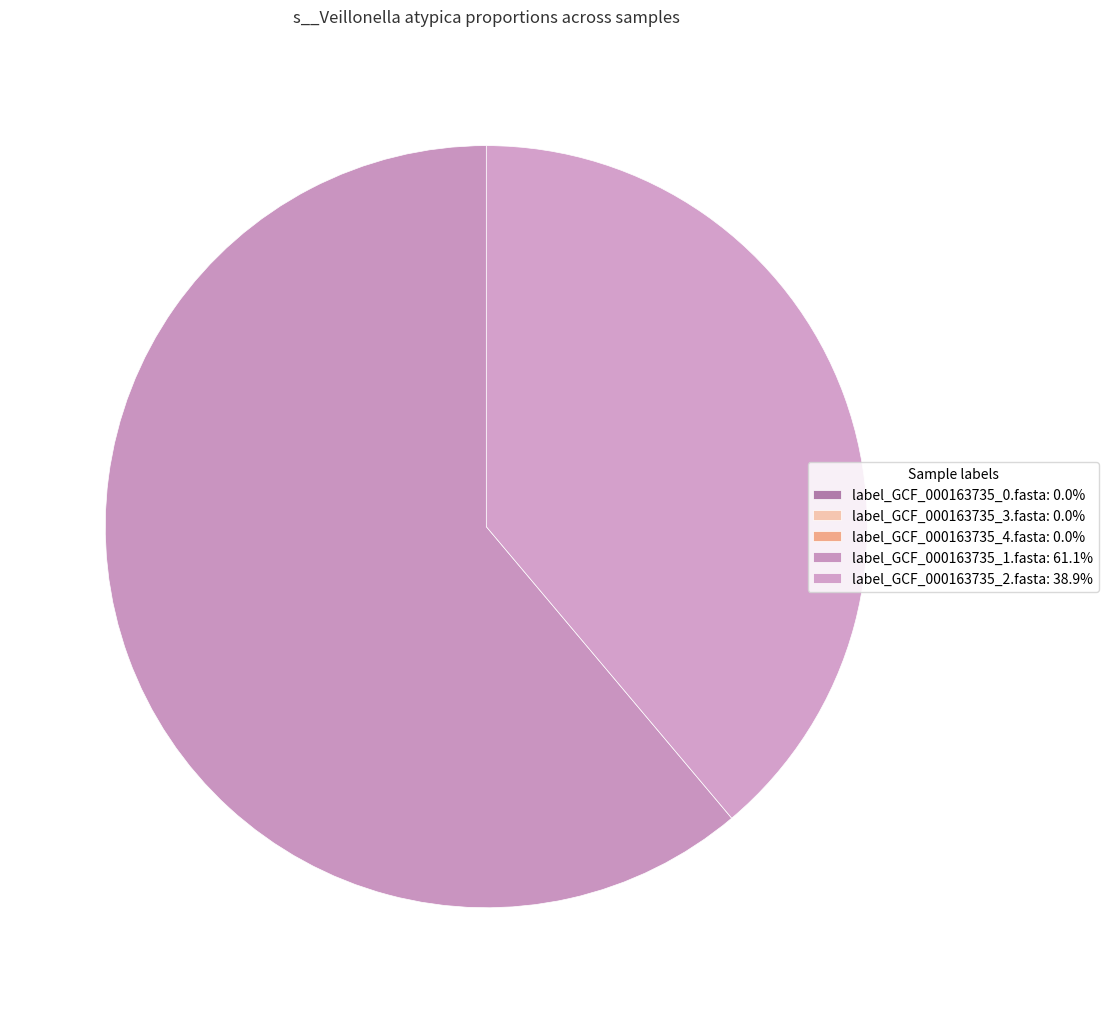

Which category accounts for the majority?

label_GCF_000163735_1.fasta